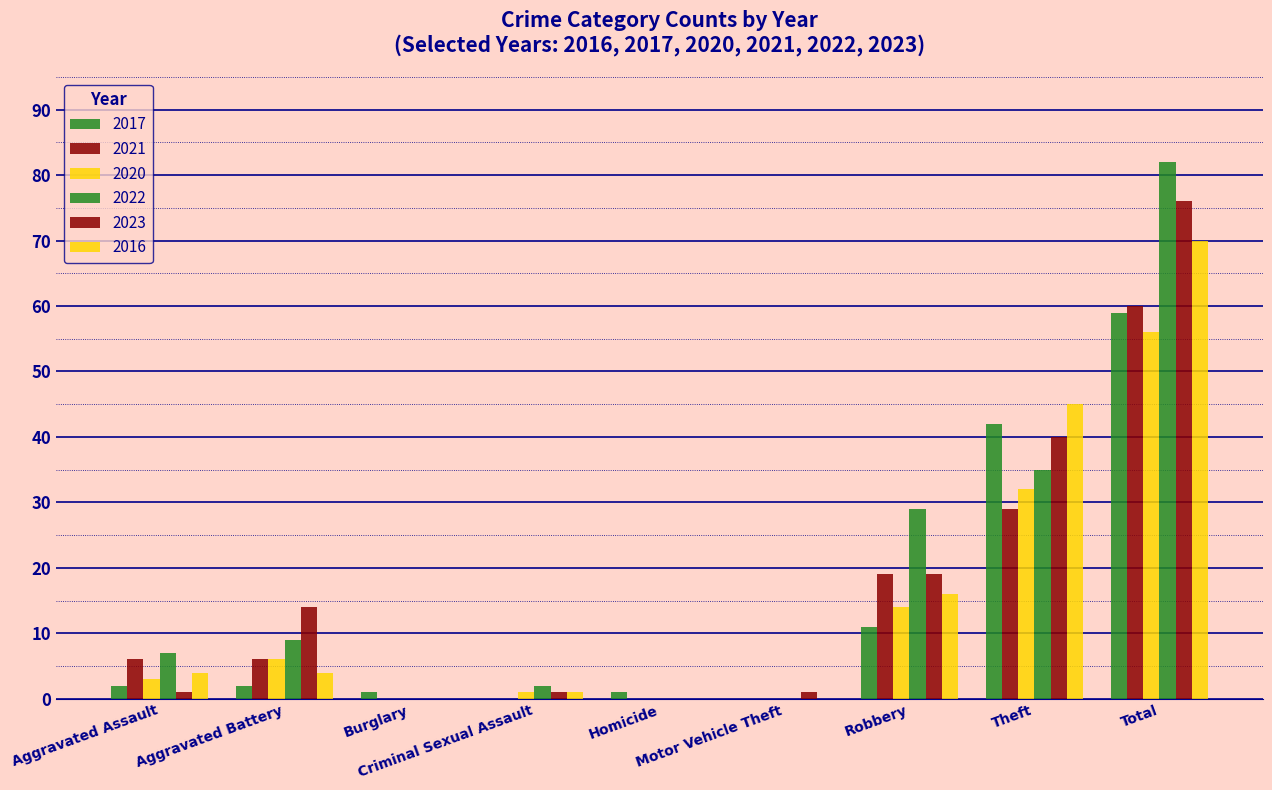

At which category does the chart reach its peak across all series?

Total